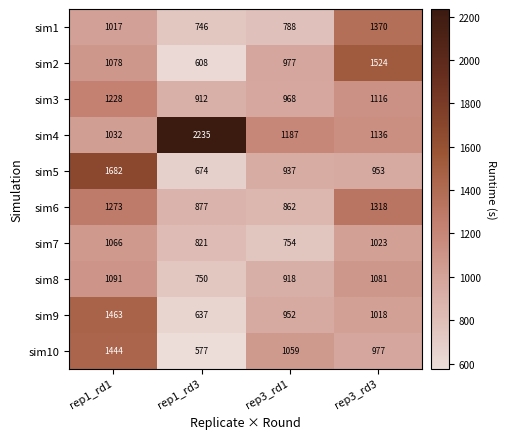

What is the difference between the maximum and second lowest values in the sim4 series?

1099